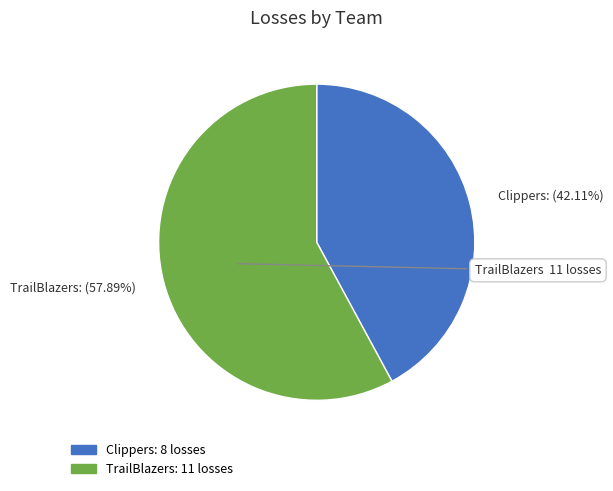

Which has a higher value, TrailBlazers or Clippers?

TrailBlazers